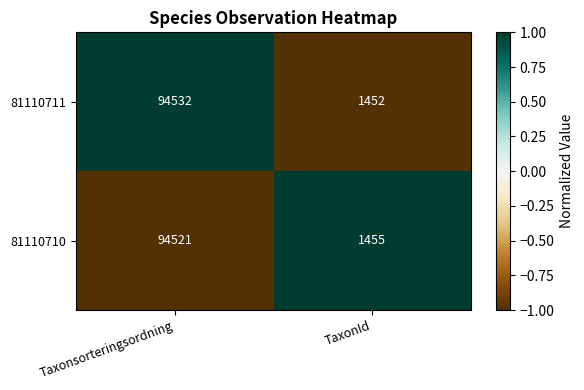

What is the difference between the highest and lowest values at TaxonId?

3